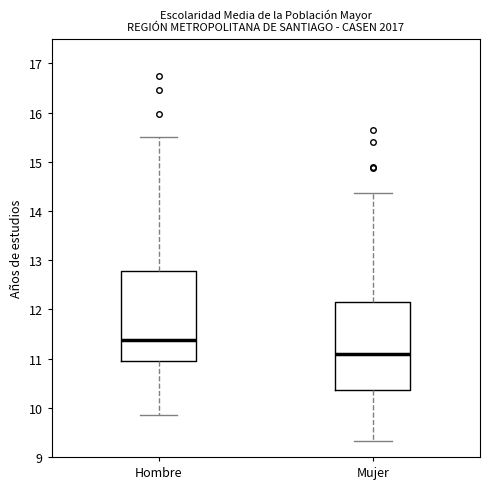

Which box's median line is the highest?

Hombre